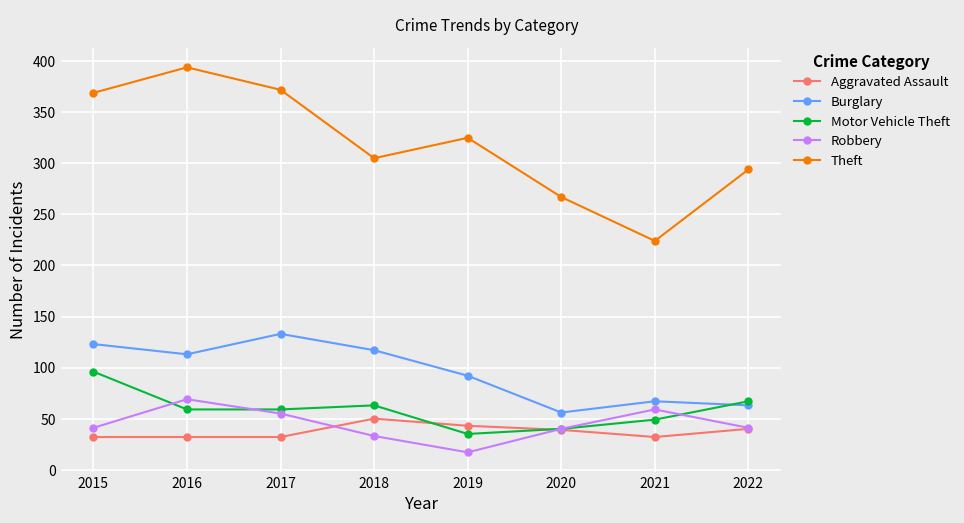

What is the spread (max minus min) of values at 2016?

362